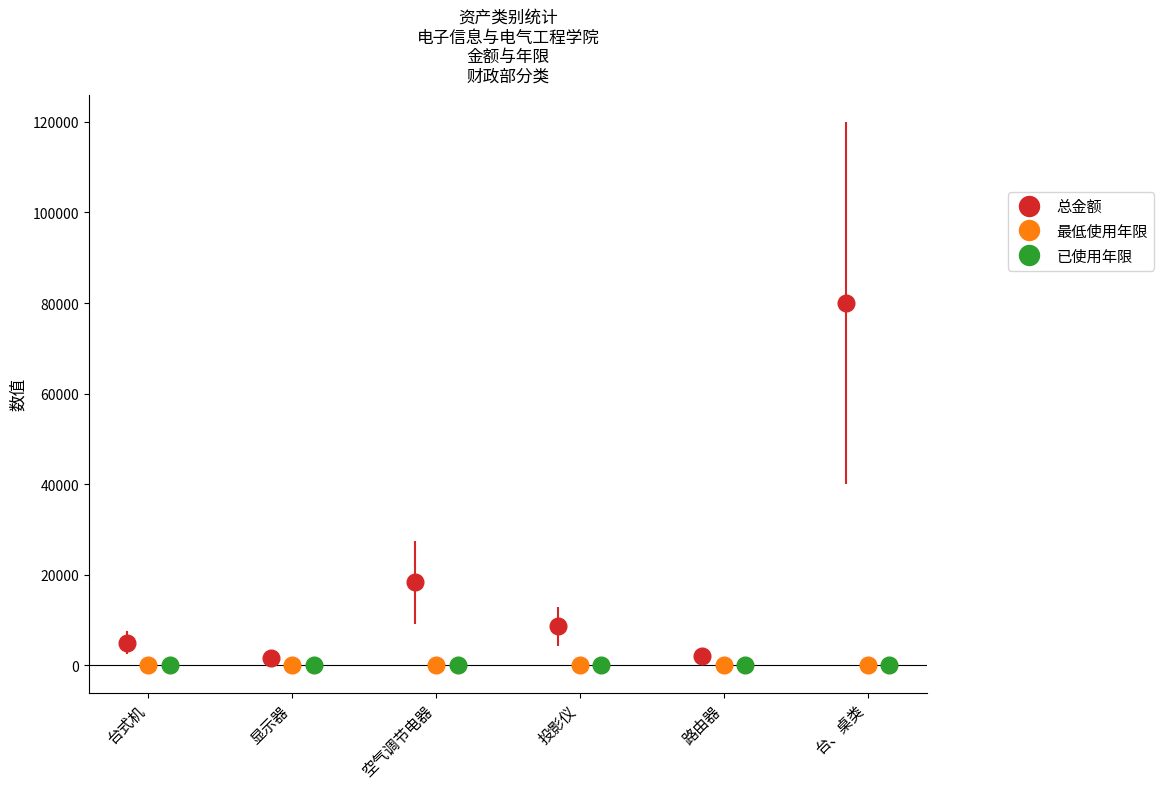

What is the value of the 总金额 point at the 3rd from the left?

18373.7